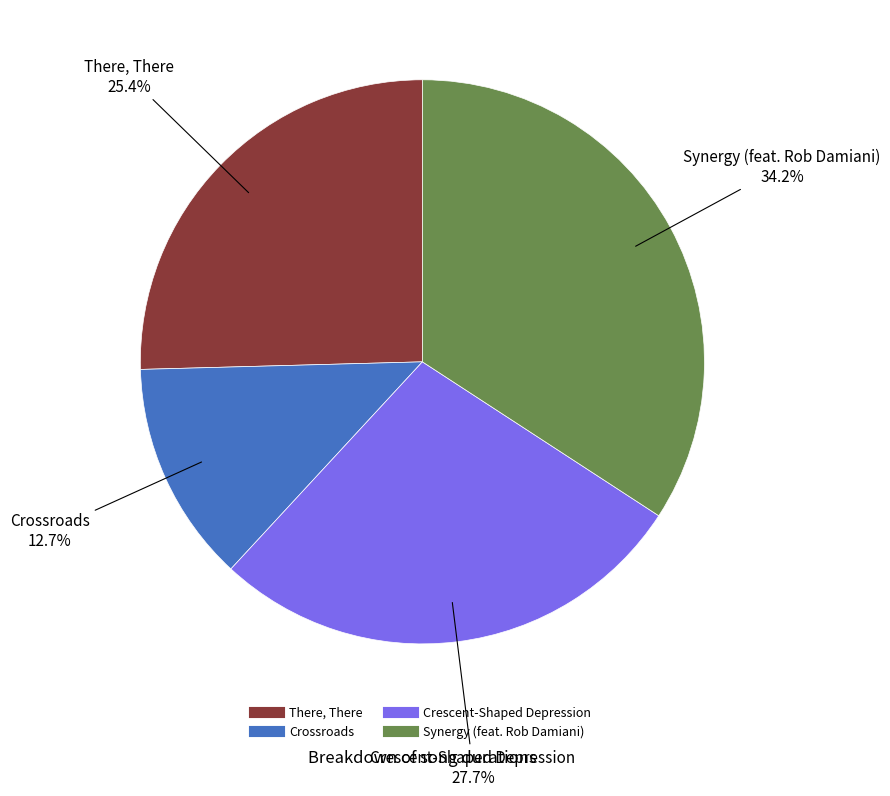

Which slice is the smallest?

Crossroads